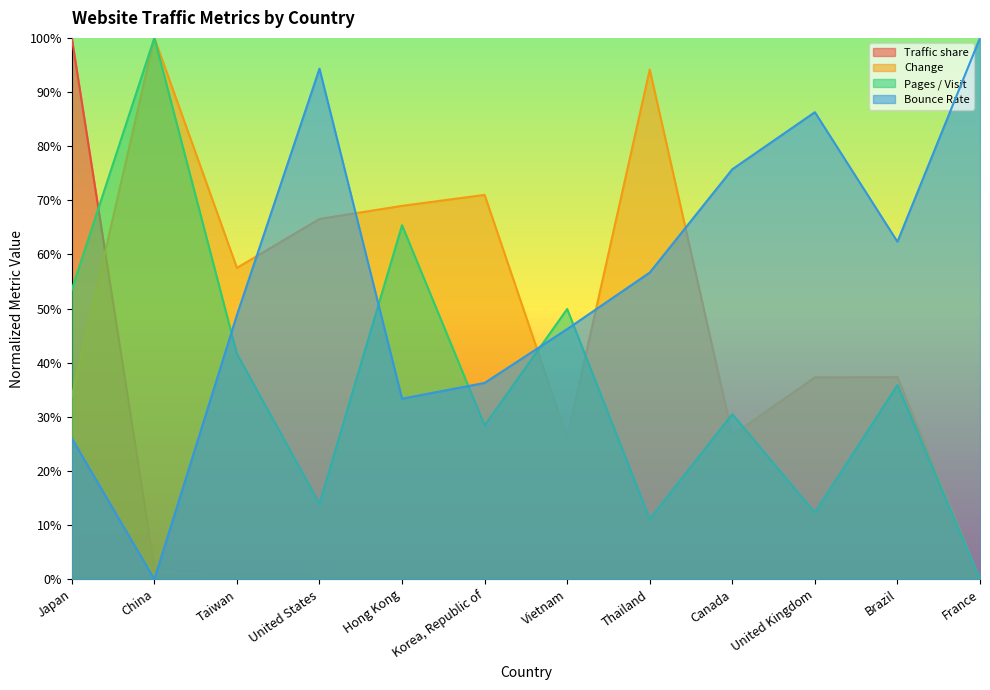

Reading right to left, transcribe all the data shown in this chart.

Traffic share: France=0.0	Brazil=0.0	United Kingdom=0.0	Canada=0.0	Thailand=0.0	Vietnam=0.0	Korea, Republic of=0.0	Hong Kong=0.0	United States=0.0	Taiwan=0.0	China=0.0	Japan=1.0
Change: France=0.0	Brazil=0.4	United Kingdom=0.4	Canada=0.3	Thailand=0.9	Vietnam=0.3	Korea, Republic of=0.7	Hong Kong=0.7	United States=0.7	Taiwan=0.6	China=1.0	Japan=0.3
Pages / Visit: France=0.0	Brazil=0.4	United Kingdom=0.1	Canada=0.3	Thailand=0.1	Vietnam=0.5	Korea, Republic of=0.3	Hong Kong=0.7	United States=0.1	Taiwan=0.4	China=1.0	Japan=0.5
Bounce Rate: France=1.0	Brazil=0.6	United Kingdom=0.9	Canada=0.8	Thailand=0.6	Vietnam=0.5	Korea, Republic of=0.4	Hong Kong=0.3	United States=0.9	Taiwan=0.5	China=0.0	Japan=0.3